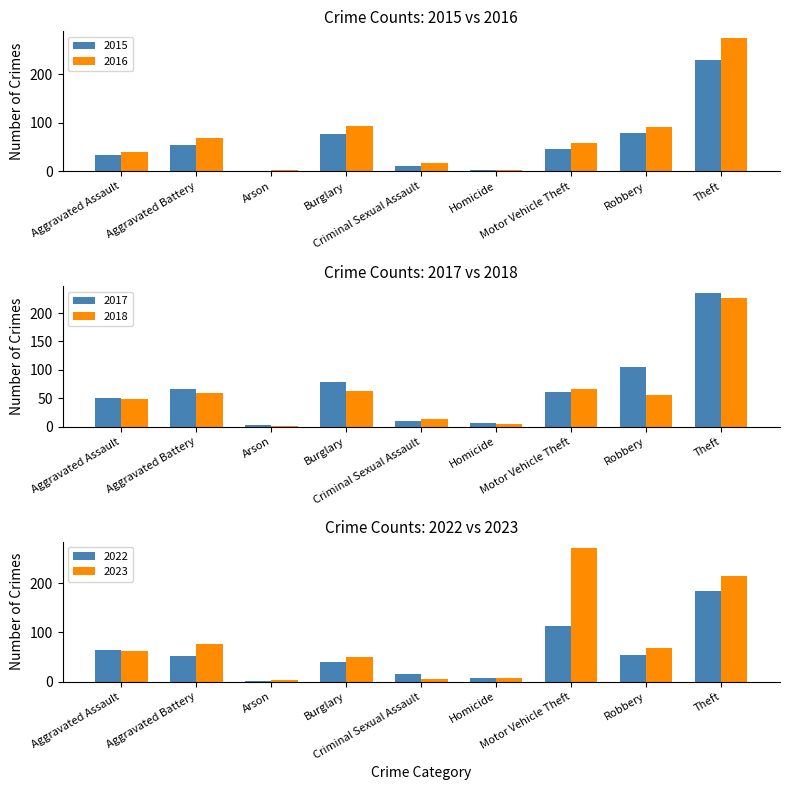

Which series changed the most between Arson and Robbery?

2016